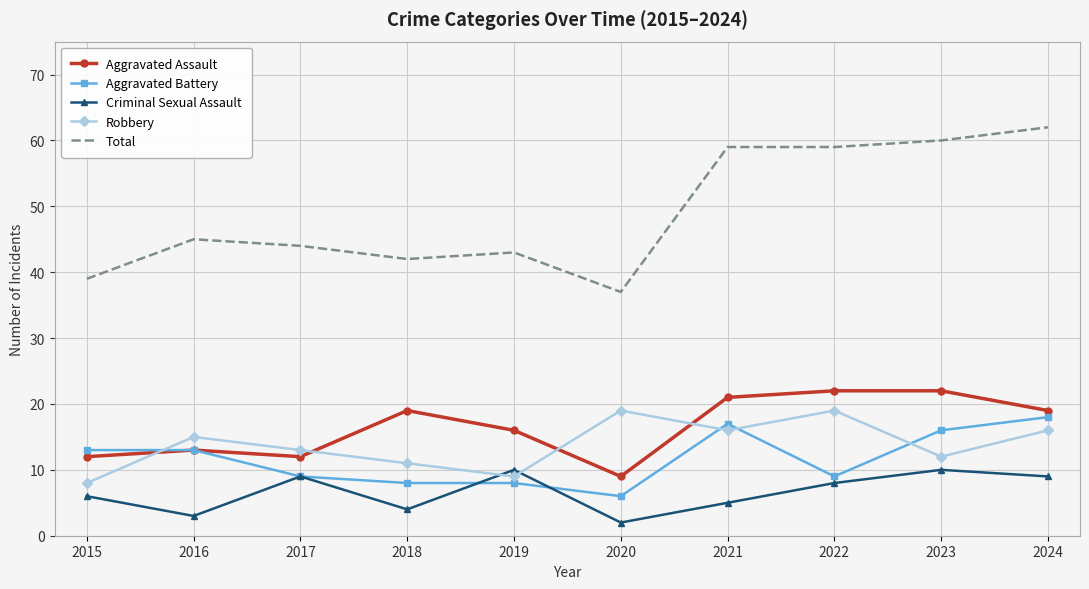

Reading right to left, list all the values displayed in this chart.

Aggravated Assault: 2024=19	2023=22	2022=22	2021=21	2020=9	2019=16	2018=19	2017=12	2016=13	2015=12
Aggravated Battery: 2024=18	2023=16	2022=9	2021=17	2020=6	2019=8	2018=8	2017=9	2016=13	2015=13
Criminal Sexual Assault: 2024=9	2023=10	2022=8	2021=5	2020=2	2019=10	2018=4	2017=9	2016=3	2015=6
Robbery: 2024=16	2023=12	2022=19	2021=16	2020=19	2019=9	2018=11	2017=13	2016=15	2015=8
Total: 2024=62	2023=60	2022=59	2021=59	2020=37	2019=43	2018=42	2017=44	2016=45	2015=39